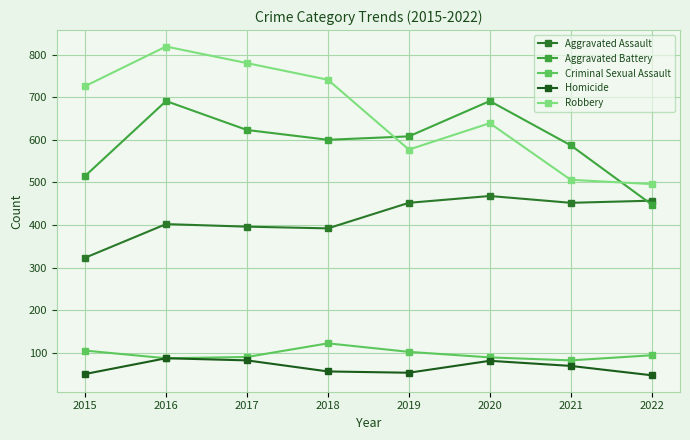

Reading left to right, what are all the values shown in this chart?

Aggravated Assault: 323	402	396	392	452	468	452	457
Aggravated Battery: 515	691	623	600	608	691	587	448
Criminal Sexual Assault: 105	87	90	122	102	89	82	94
Homicide: 50	87	82	56	53	81	69	47
Robbery: 726	819	780	741	577	639	506	496